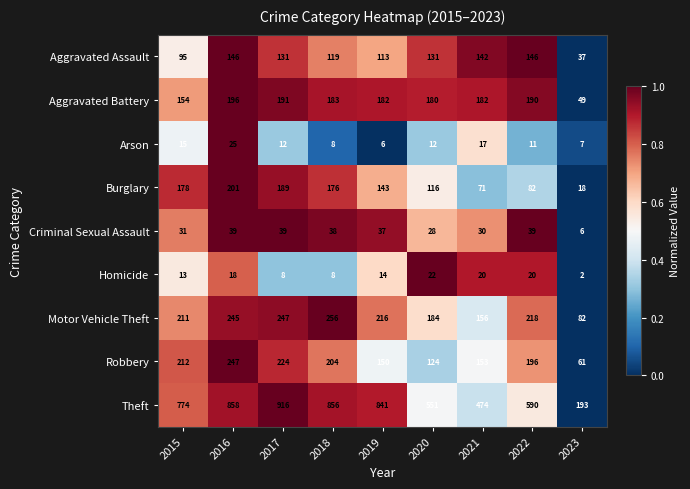

Count the number of categories in the chart.

9